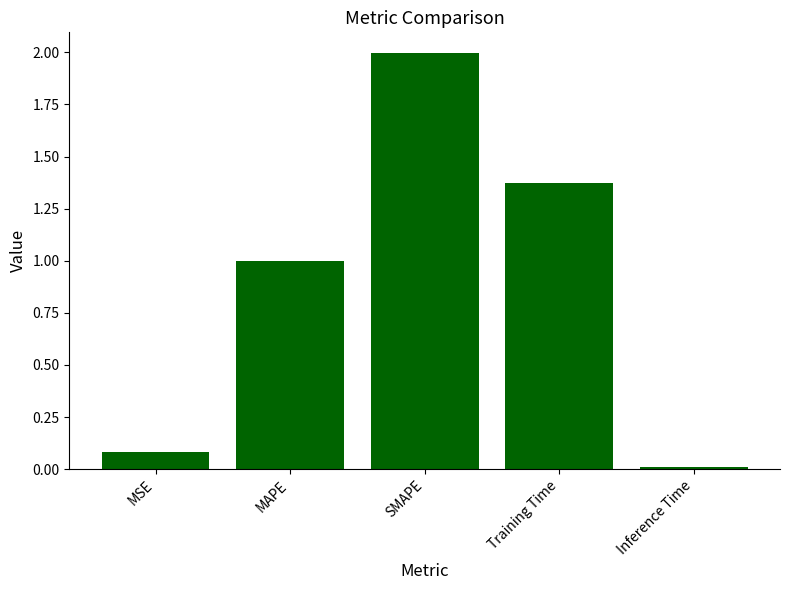

What is the difference between the values at MSE and Inference Time?

0.1